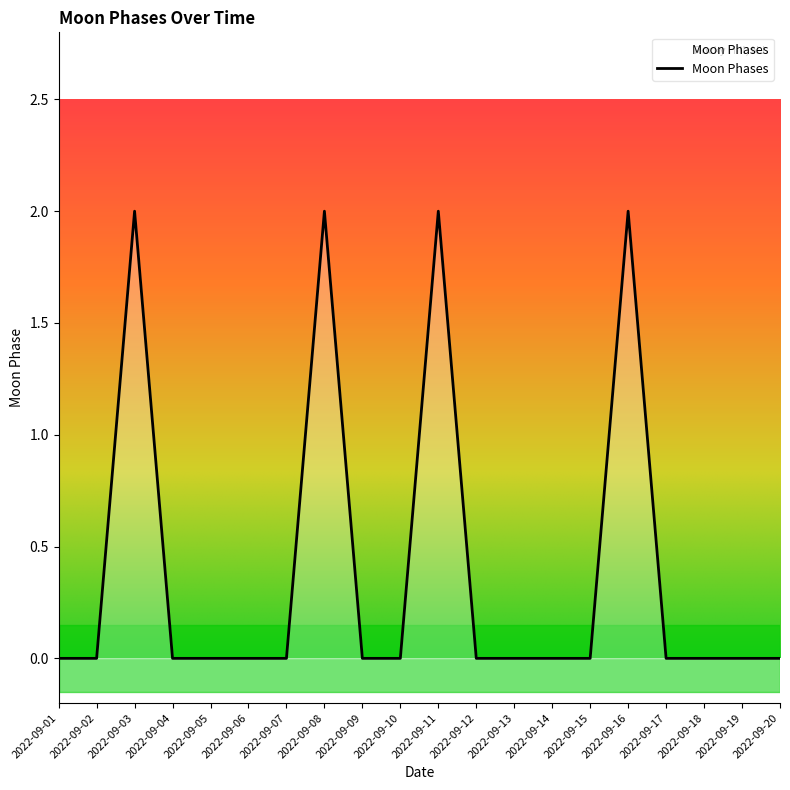

What is the maximum value shown in the chart?

2